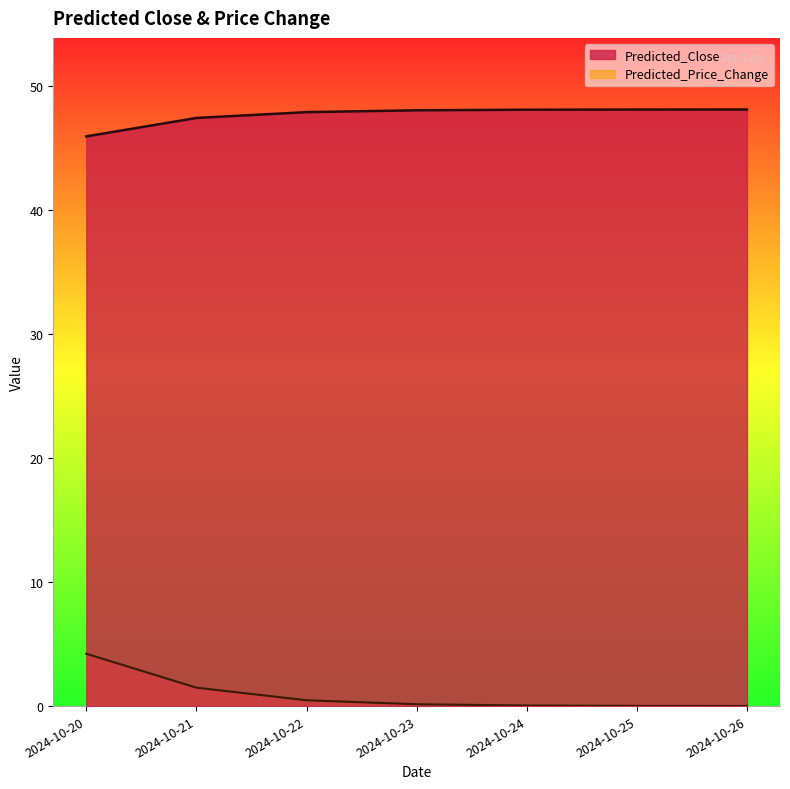

At 2024-10-23, list the series in order from largest to smallest.

Predicted_Close, Predicted_Price_Change